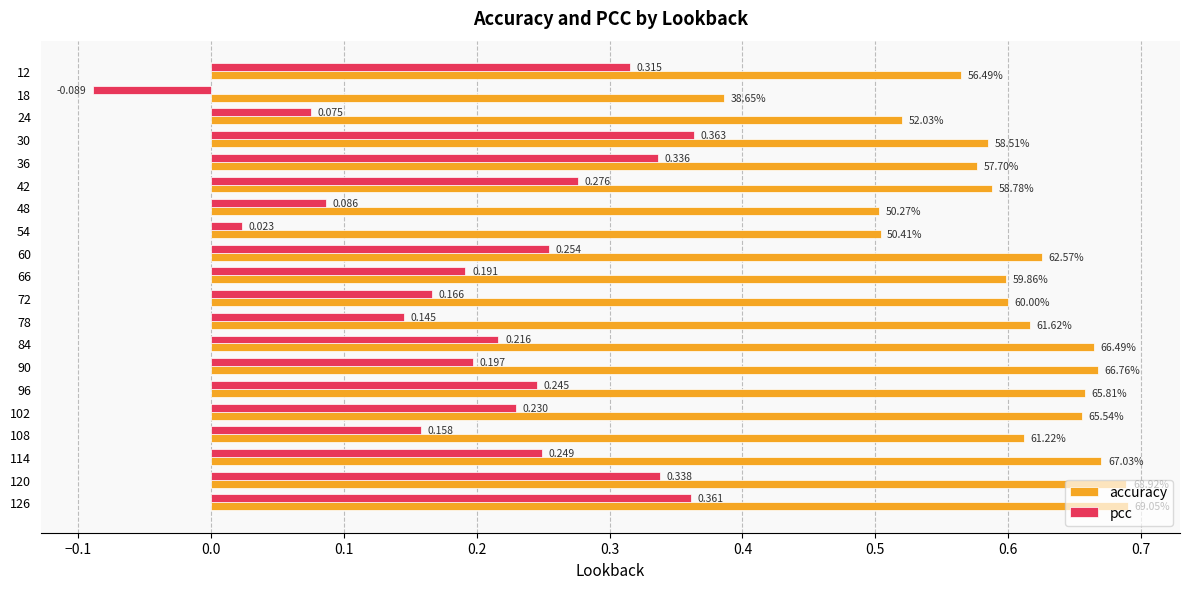

What are all the series names shown in the legend?

accuracy, pcc